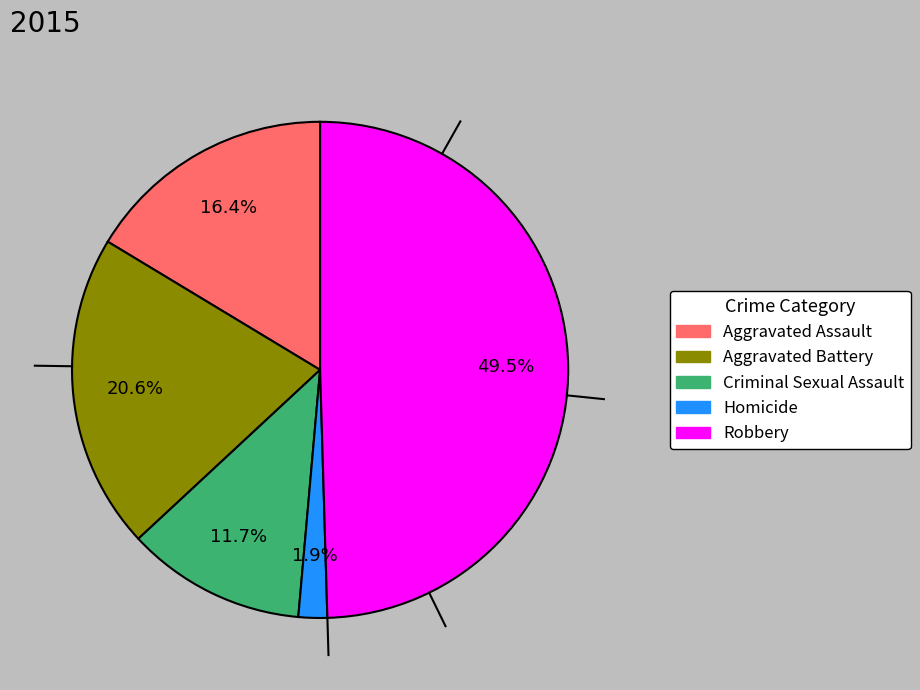

Between Aggravated Battery and Homicide, which is larger?

Aggravated Battery